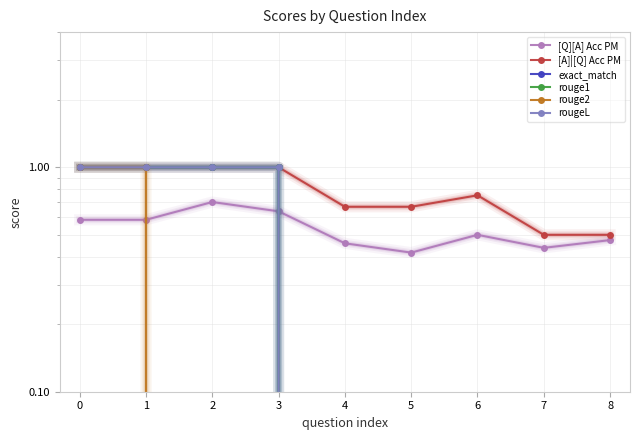

True or false: exact_match has a value of 0.0 at 7.

True